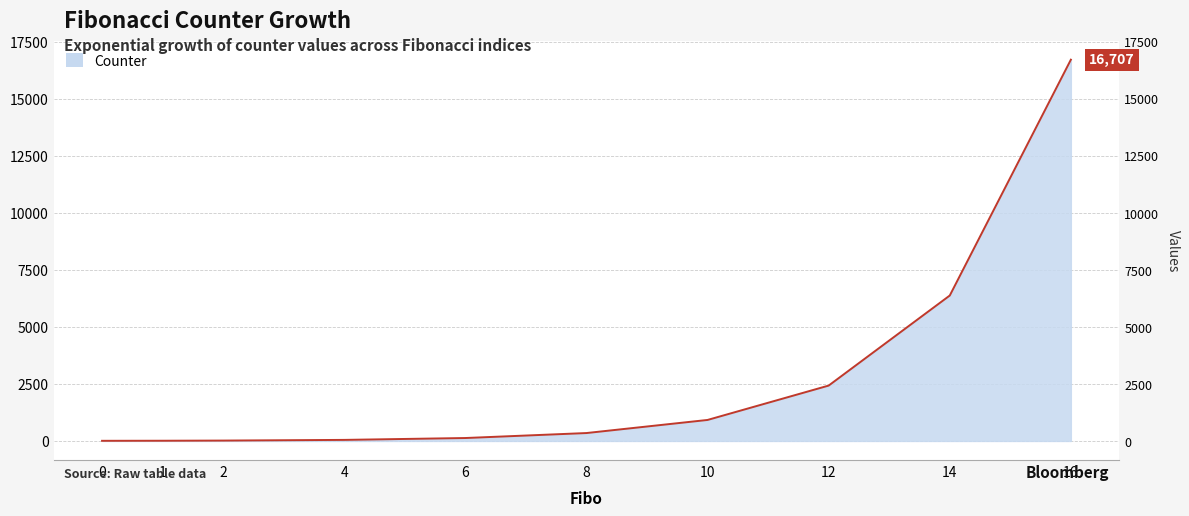

How many data points does each series have?

10